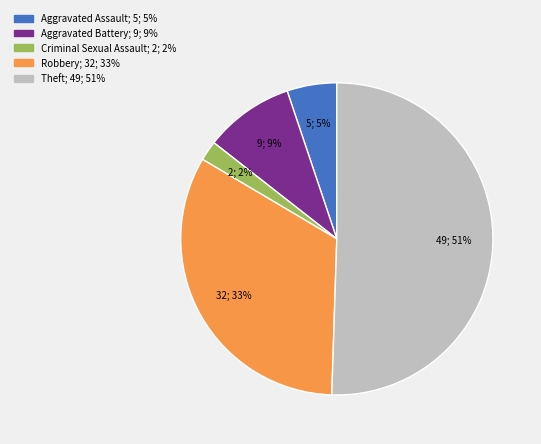

To the nearest percent, what is the combined percentage of Aggravated Battery; 9; 9% and Aggravated Assault; 5; 5%?

14%